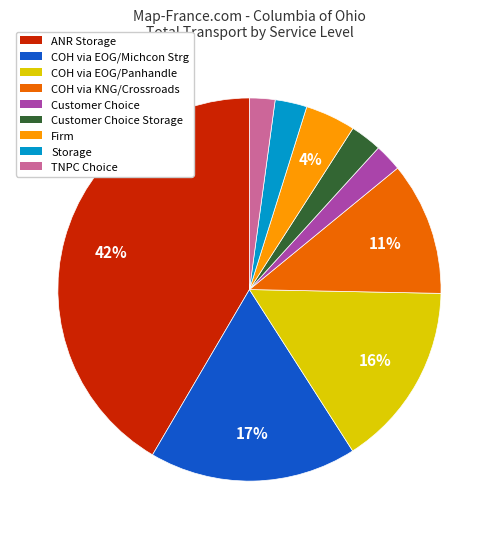

Does any single category account for the majority?

No